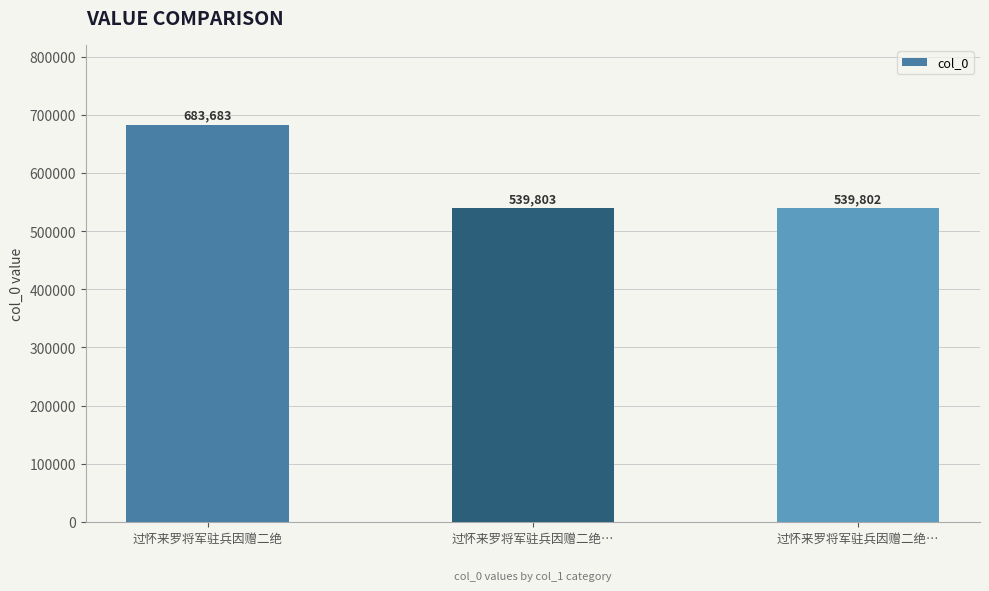

How many distinct data groups are displayed?

1